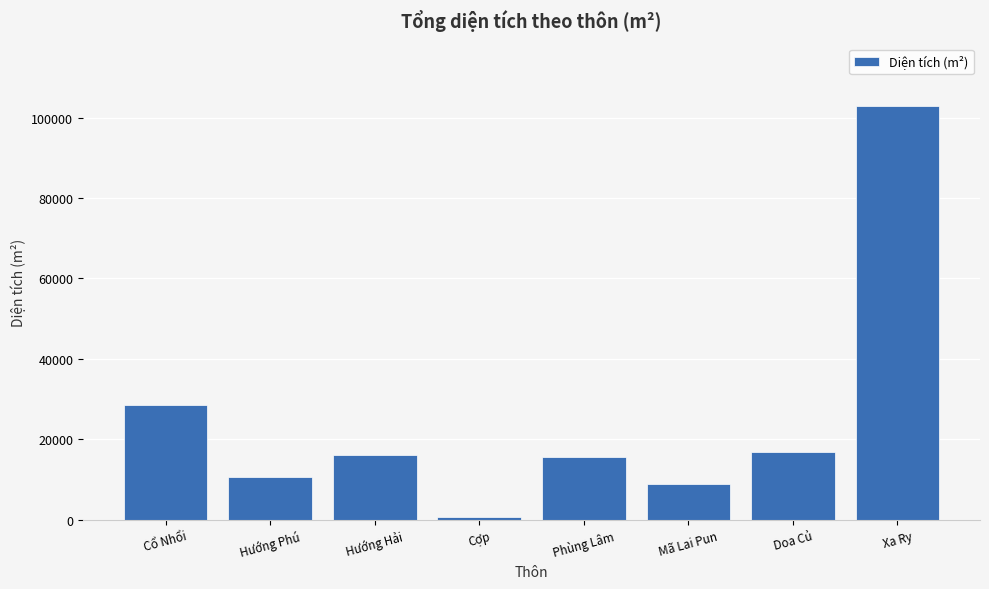

Read the value at Hướng Phú.

10658.8